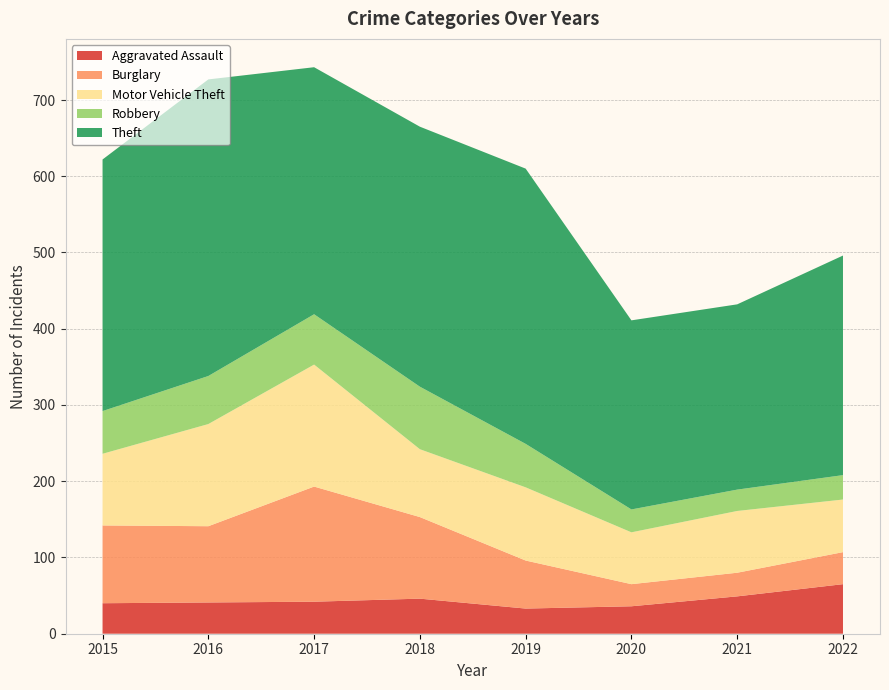

Reading left to right, list all the values displayed in this chart.

Aggravated Assault: 2015=40	2016=41	2017=42	2018=46	2019=33	2020=36	2021=49	2022=65
Burglary: 2015=102	2016=100	2017=151	2018=107	2019=63	2020=29	2021=31	2022=42
Motor Vehicle Theft: 2015=94	2016=134	2017=160	2018=89	2019=96	2020=68	2021=81	2022=69
Robbery: 2015=56	2016=63	2017=66	2018=82	2019=57	2020=30	2021=28	2022=32
Theft: 2015=330	2016=389	2017=324	2018=341	2019=361	2020=248	2021=243	2022=288